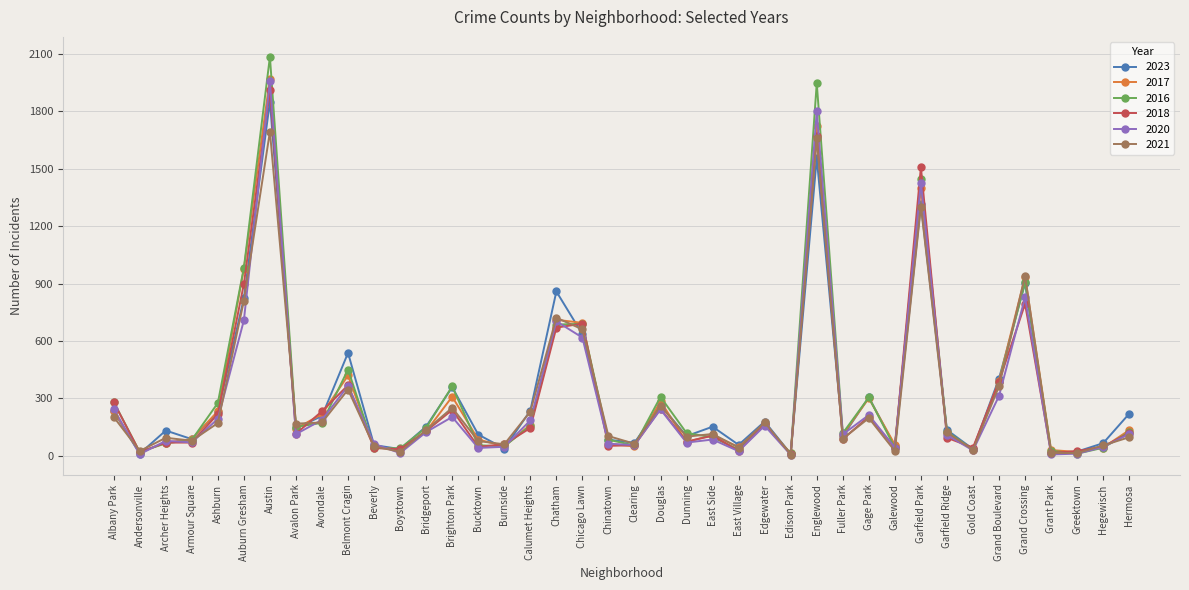

Count the number of data series in this chart.

6